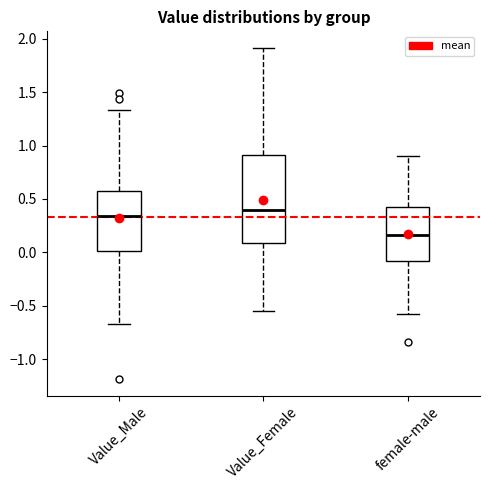

Reading left to right, transcribe this box plot: for each box, give where its median line is, the range the box spans, and where its two whiskers end, as read against the y-axis. The values are not printed on the chart, so give them approximately, as read against the axis.

Value_Male: median 0.35, box 0.00 to 0.60, whiskers -0.65 to 1.35
Value_Female: median 0.40, box 0.10 to 0.90, whiskers -0.55 to 1.90
female-male: median 0.15, box -0.10 to 0.40, whiskers -0.60 to 0.90